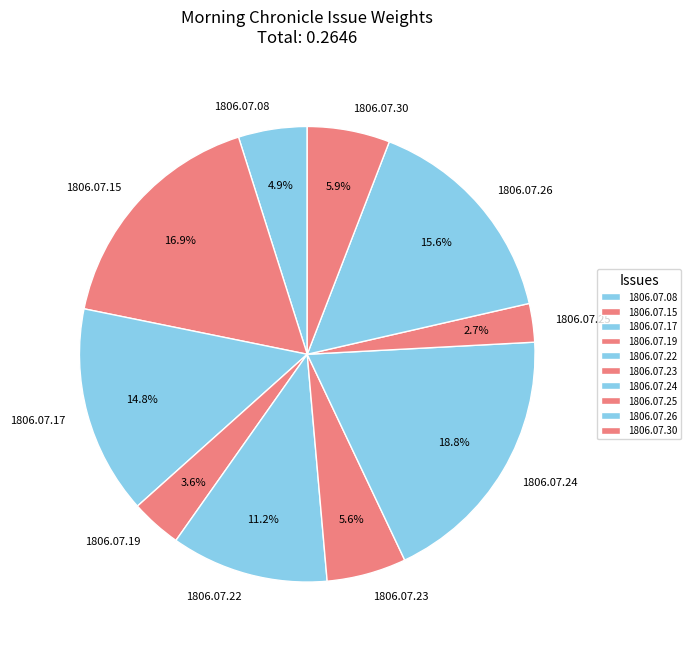

Which has a higher value, 1806.07.30 or 1806.07.26?

1806.07.26